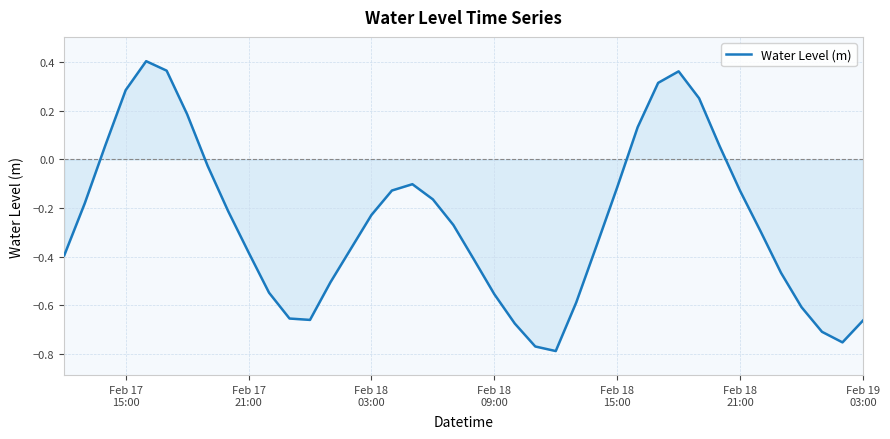

What is the difference between the maximum and minimum values?

1.2